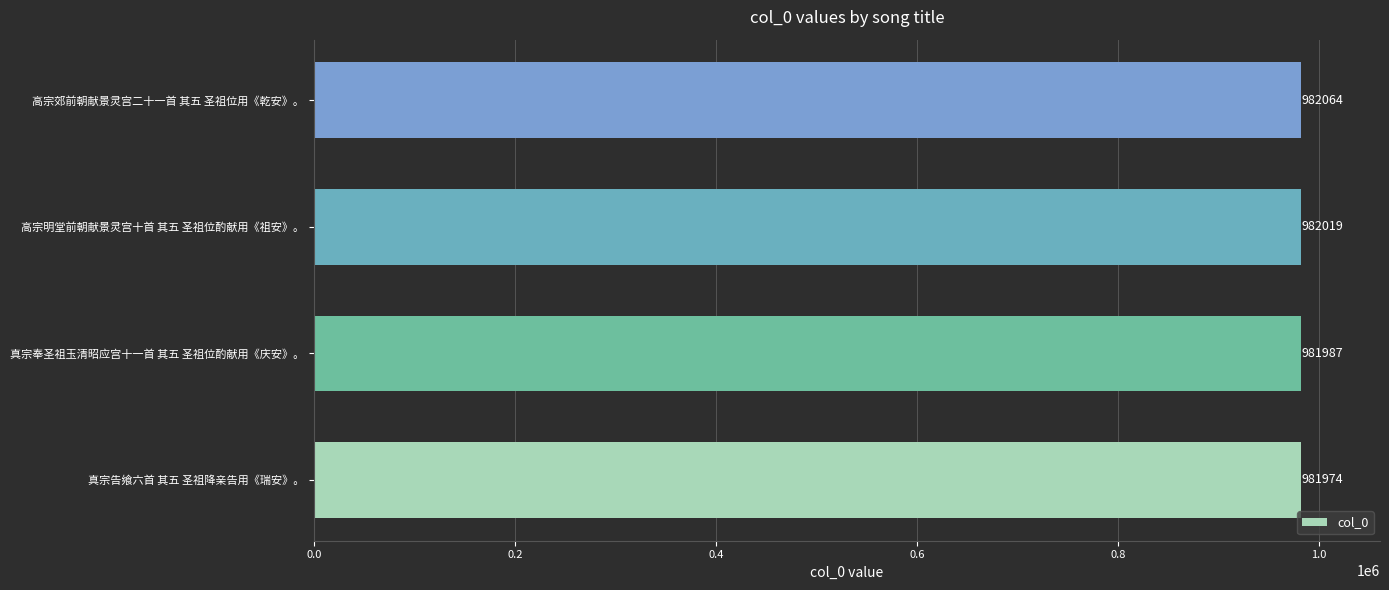

The value at 真宗奉圣祖玉清昭应宫十一首 其五 圣祖位酌献用《庆安》。 is 981987. True or false?

True